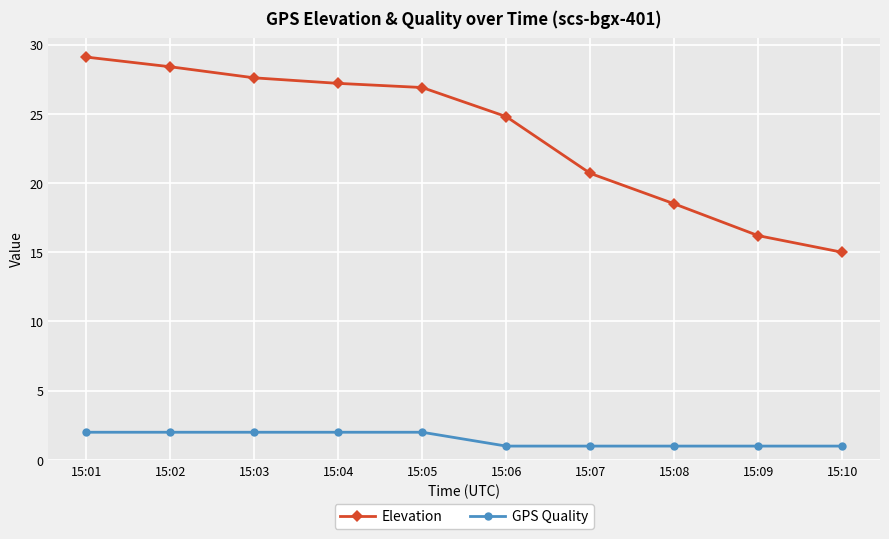

What is the value of the Elevation point at the 4th from the left?

27.2